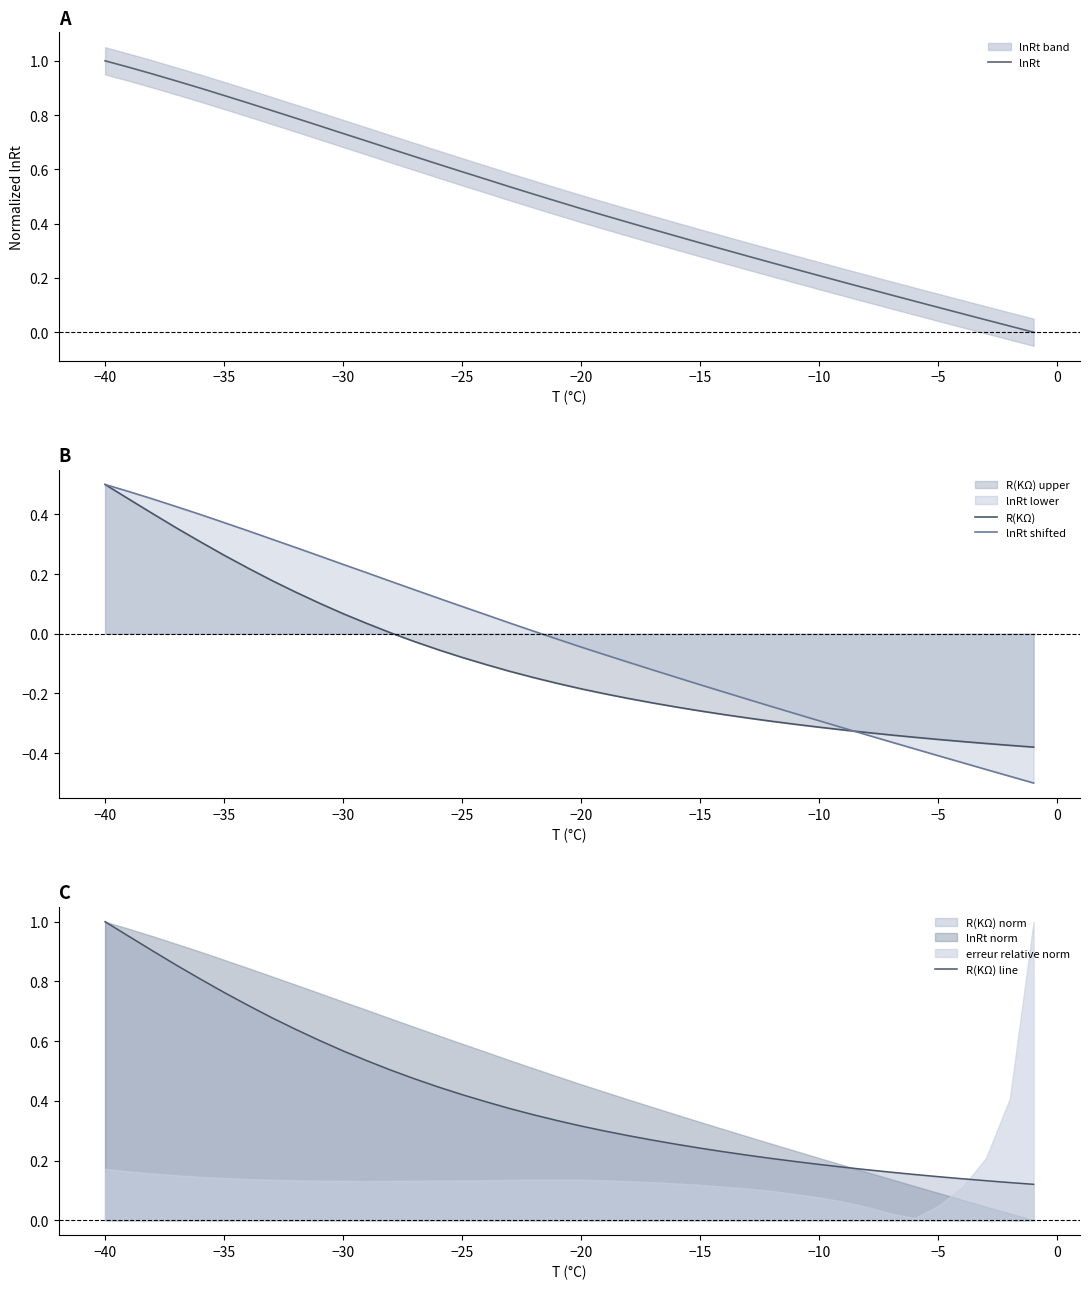

Which category has the highest value in the lnRt shifted series?

−40